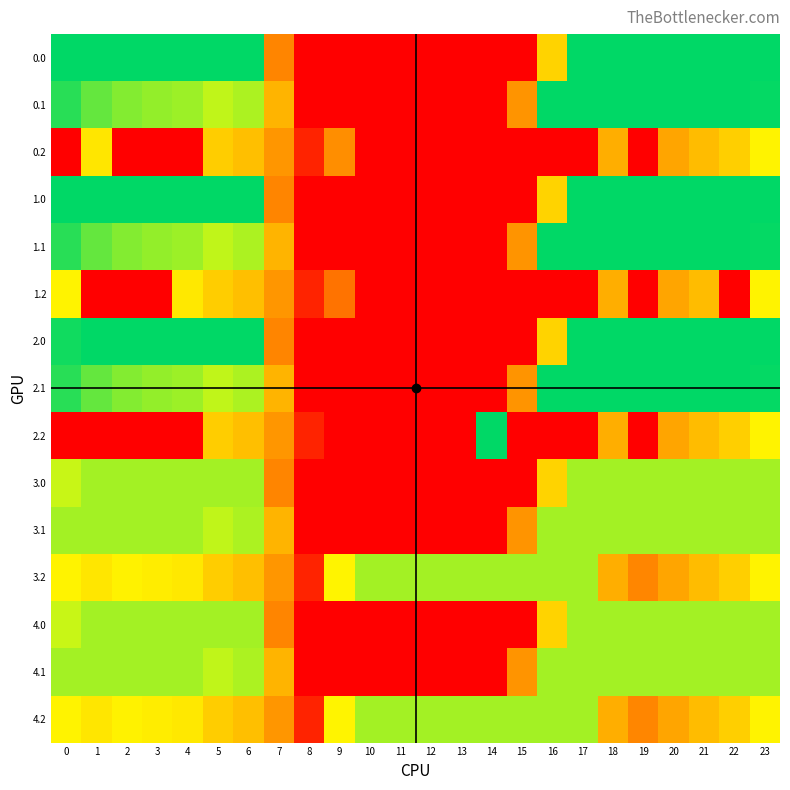

Count the number of categories in the chart.

24